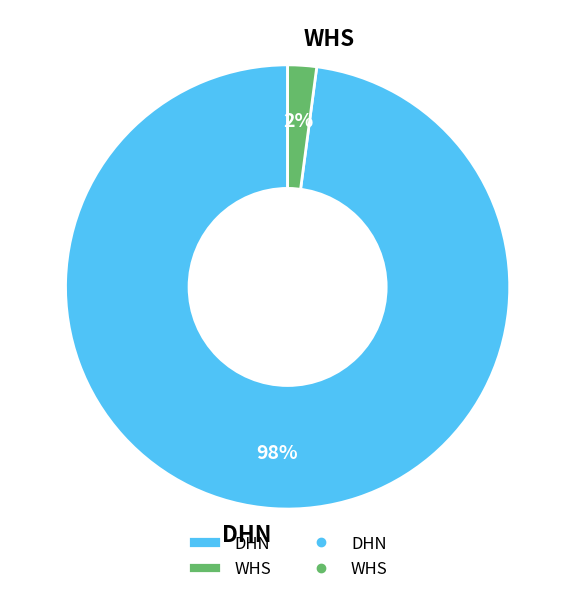

How many segments does this pie chart have?

2